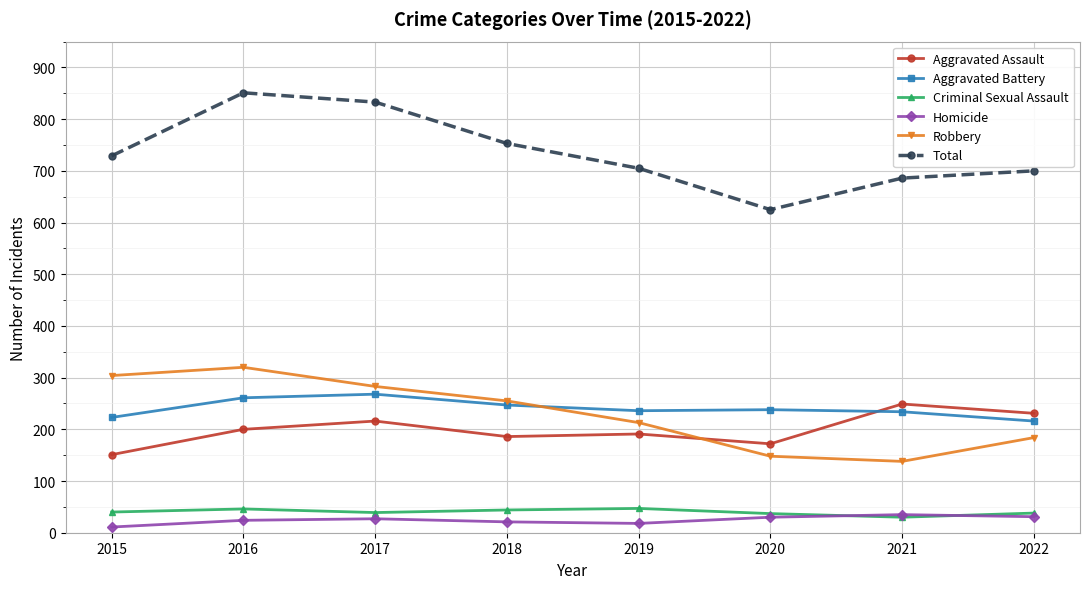

Is it true that Total equals 625 at 2020?

True